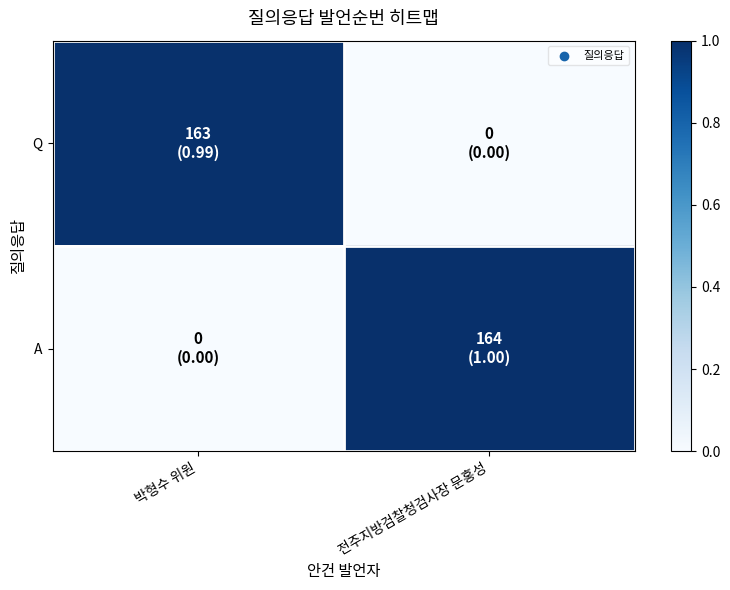

Reading left to right, list all the values displayed in this chart.

Q: 박형수 위원=1.0	전주지방검찰청검사장 문홍성=0.0
A: 박형수 위원=0.0	전주지방검찰청검사장 문홍성=1.0